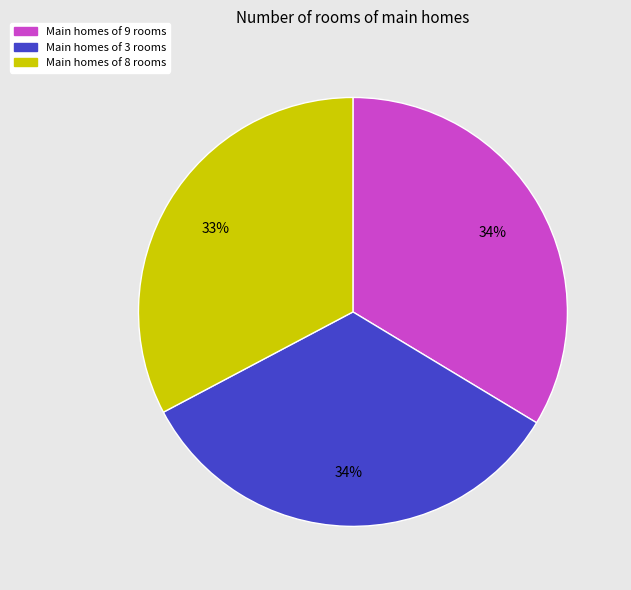

The Main homes of 8 rooms slice represents 22% of the pie. True or false?

False